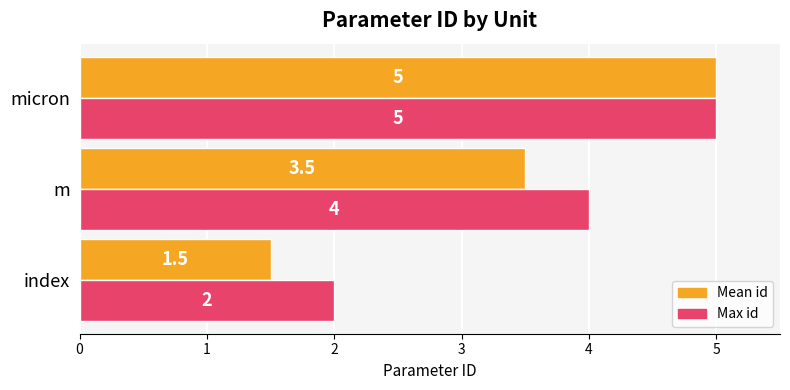

True or false: Max id has a value of 2.0 at index.

True